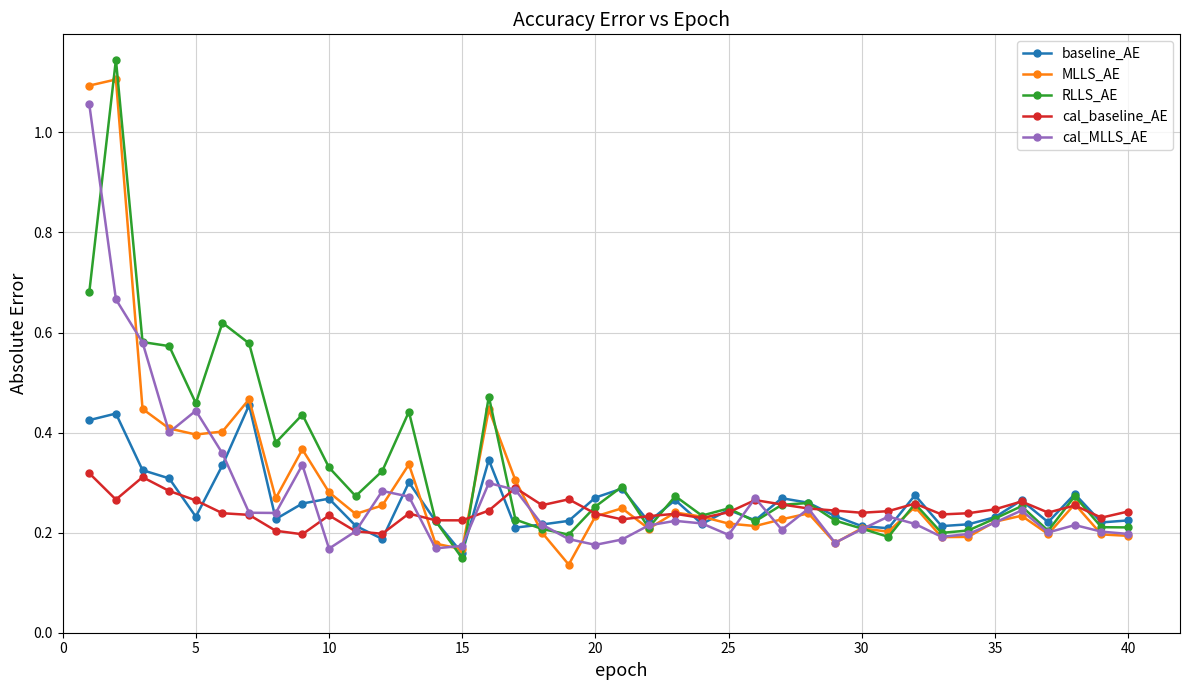

True or false: cal_baseline_AE has more than 1 interior local peaks.

True